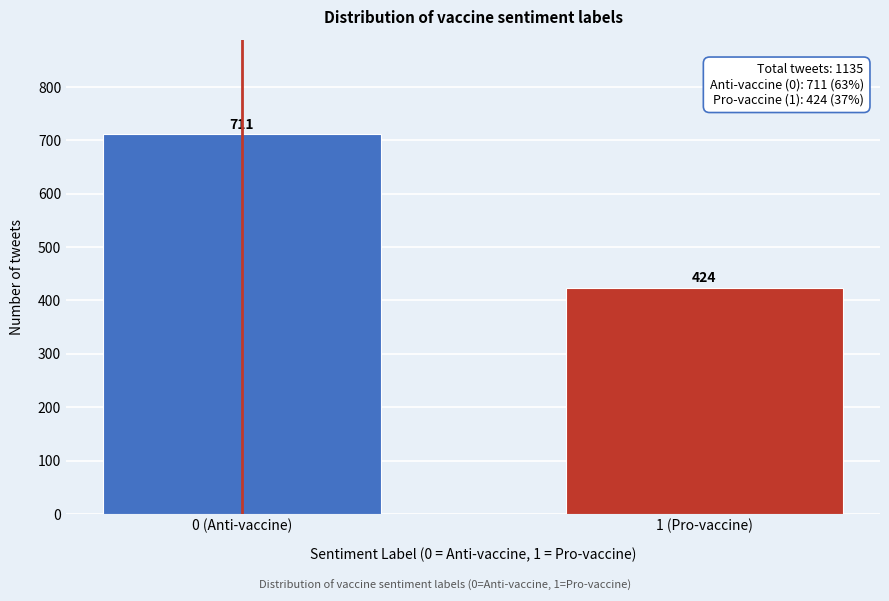

Reading left to right, list all the values displayed in this chart.

0 (Anti-vaccine)=711	1 (Pro-vaccine)=424